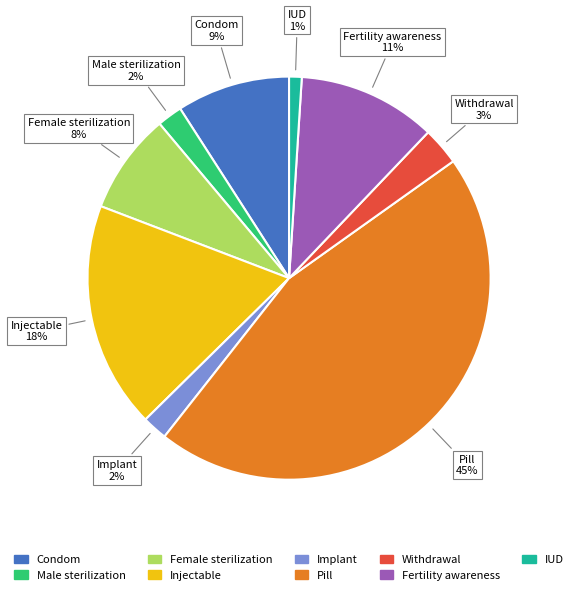

Count the number of slices in the pie.

9